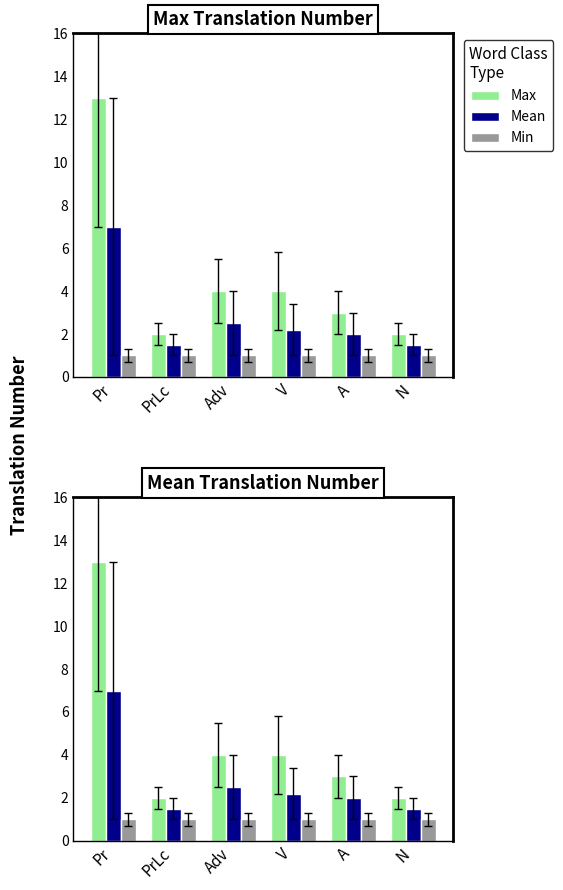

Where is Min nearest to the value 1?

Pr